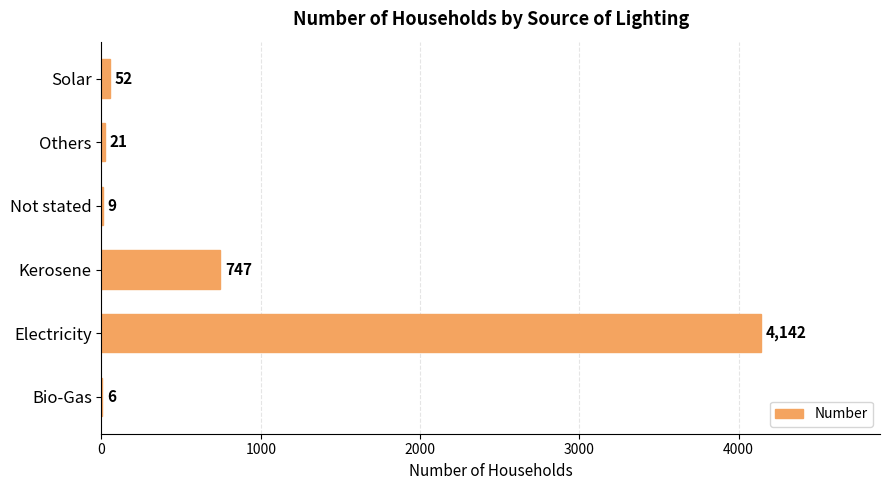

What is the change in value from Electricity to Not stated?

-4133